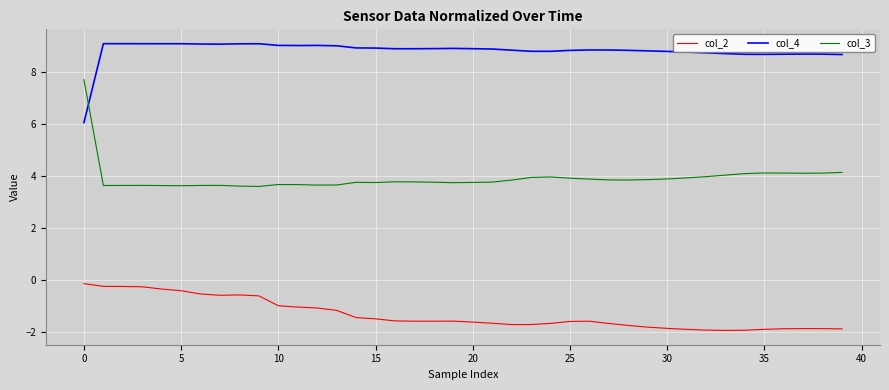

Which series has the largest total across all categories?

col_4